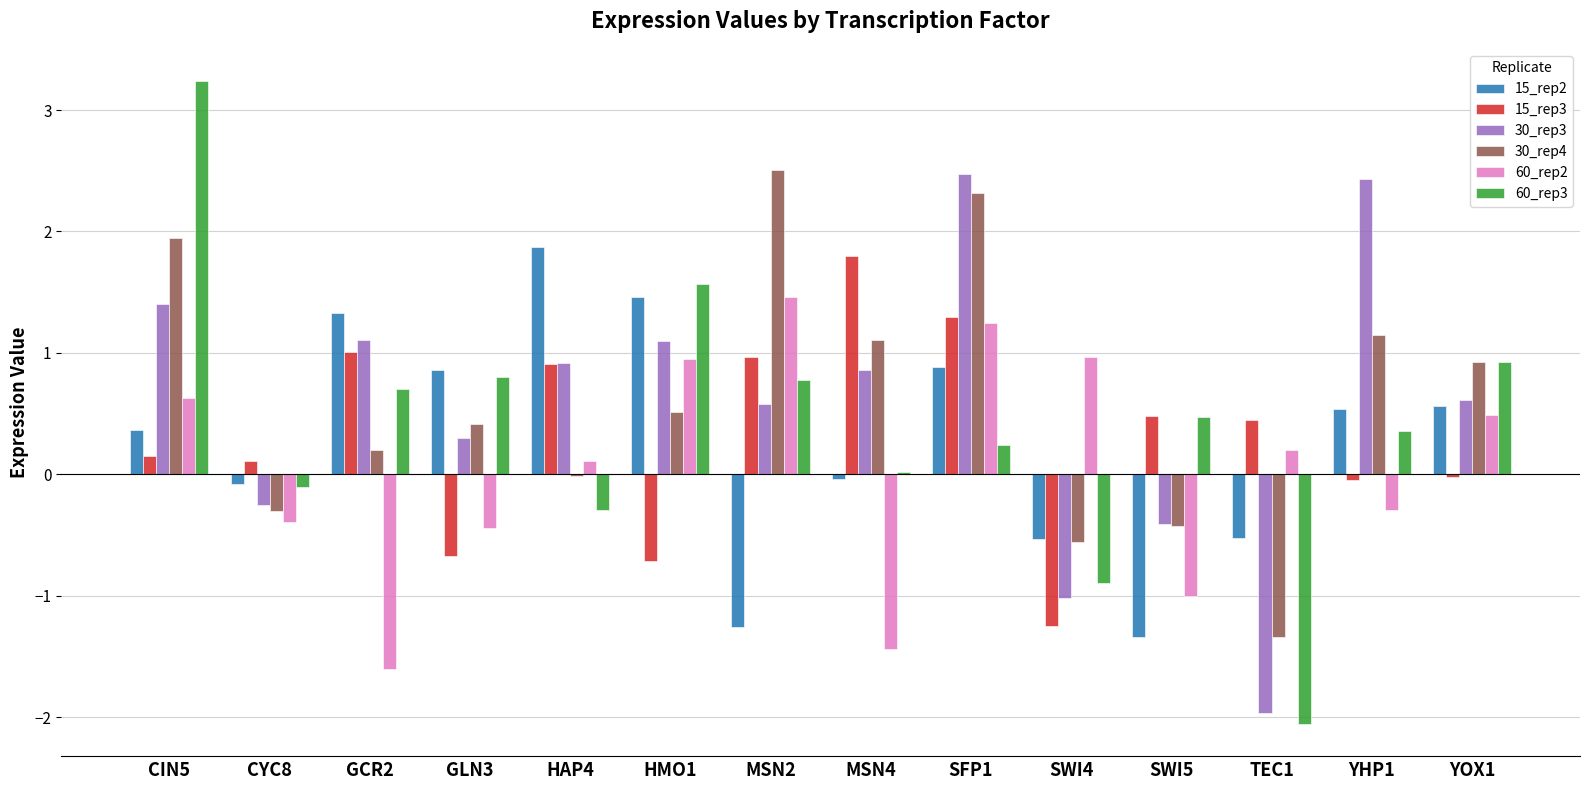

What is the sum of all 60_rep3 values?

5.7